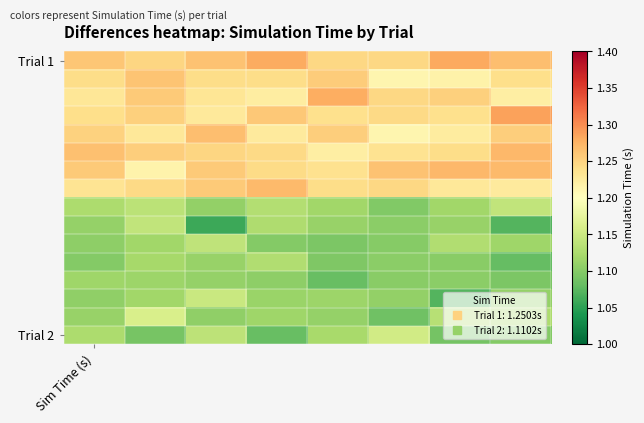

At which category is the sum across all series the highest?

1